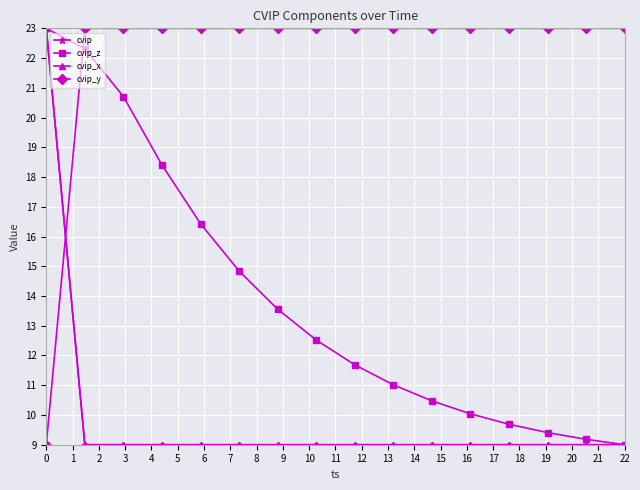

What is the value of the cvip_y point at the 4th from the left?

23.0